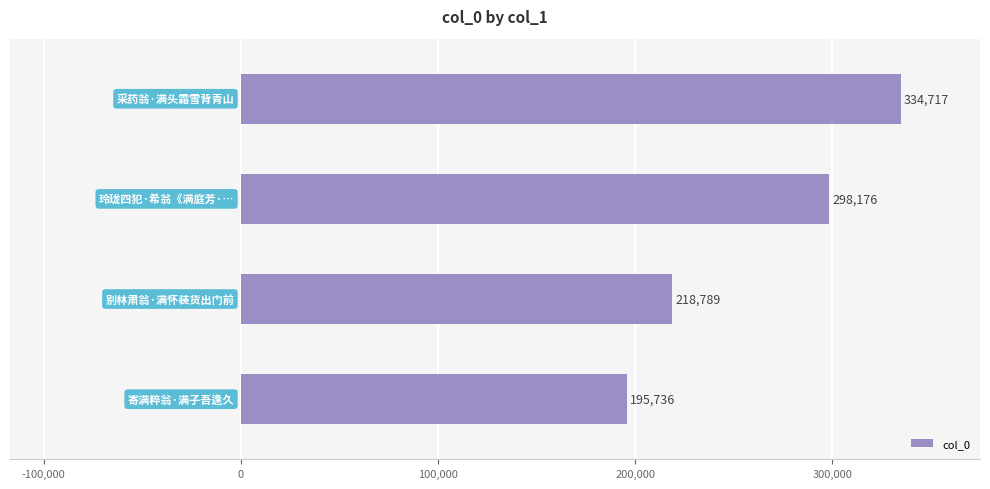

What is the difference between the second highest and second lowest values?

79387